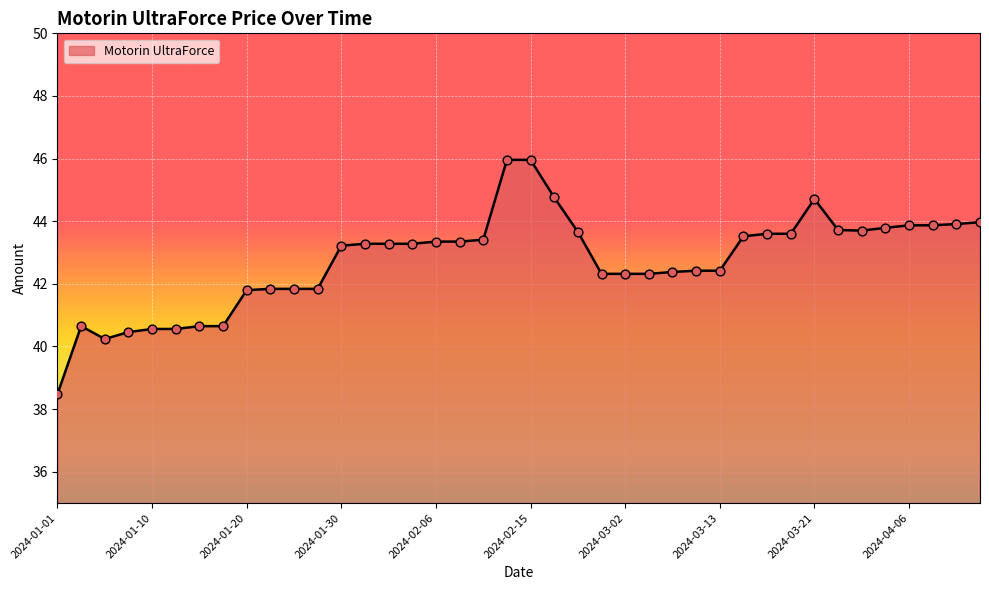

What is the maximum value shown in the chart?

46.0